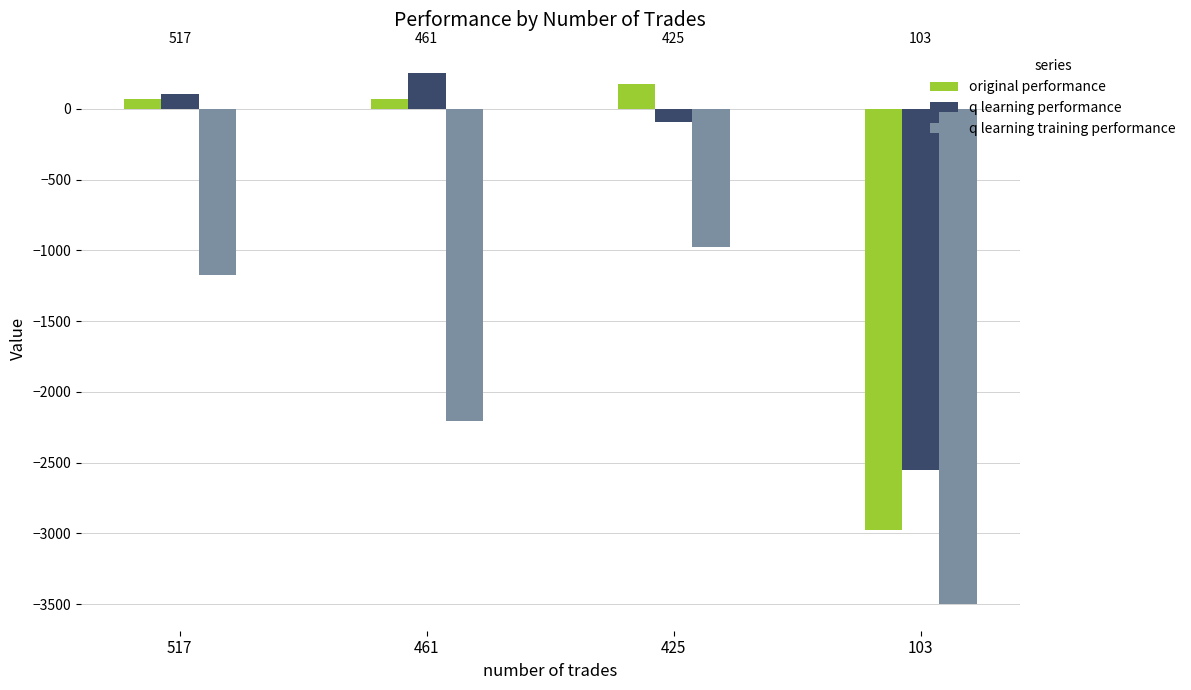

List the series in order of their peak value, lowest first.

q learning training performance, original performance, q learning performance